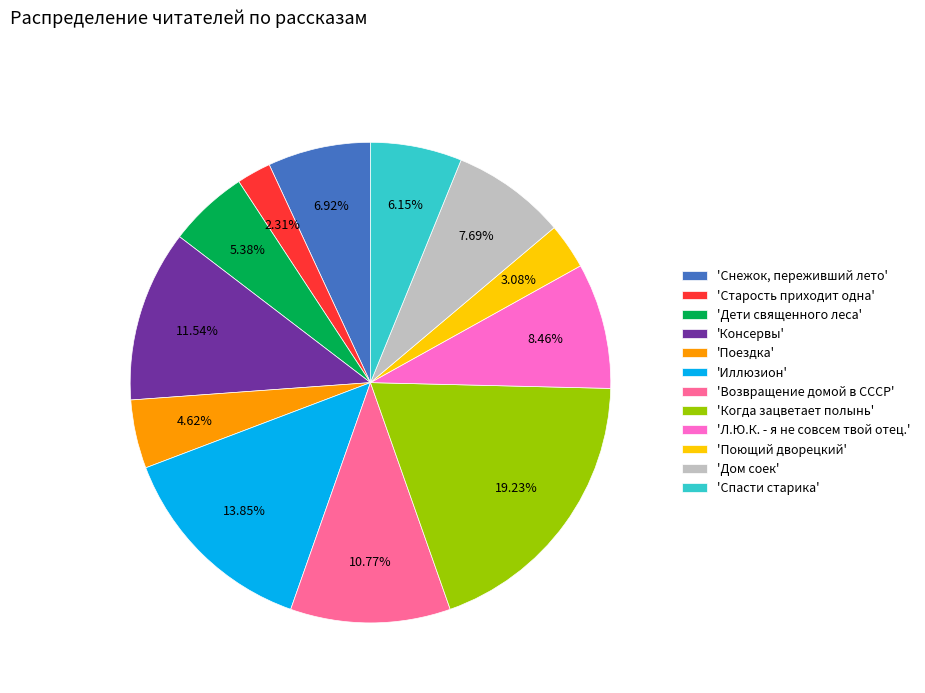

Is the sum of 'Иллюзион' and 'Поющий дворецкий' greater than half?

No